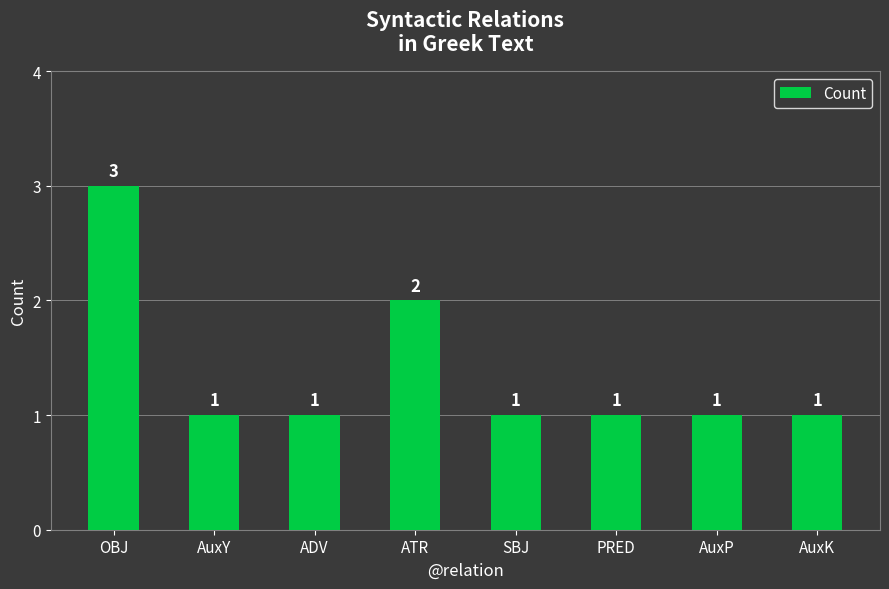

What is the greatest value displayed?

3